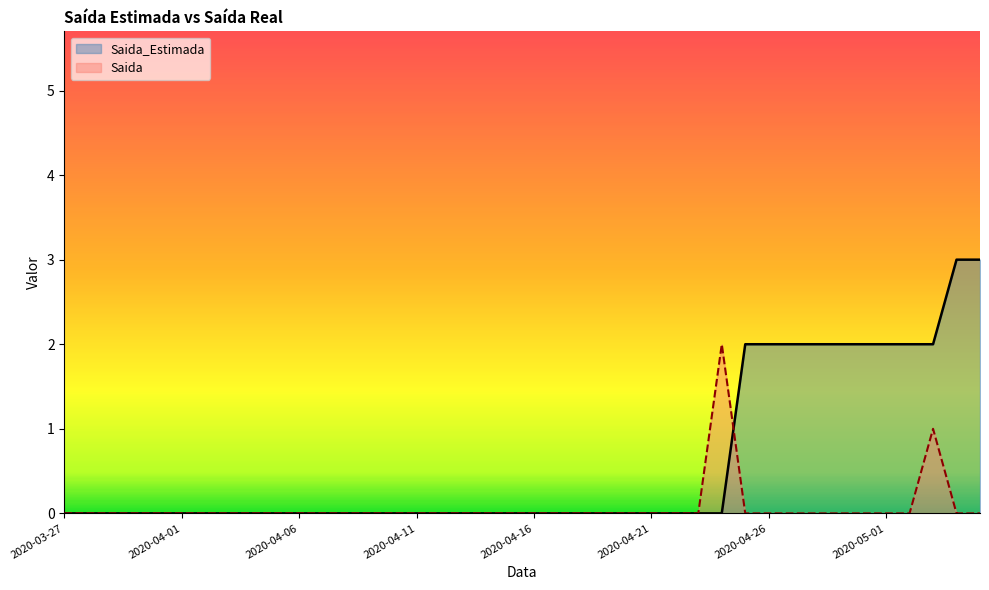

How many values in the Saida series exceed 0?

2